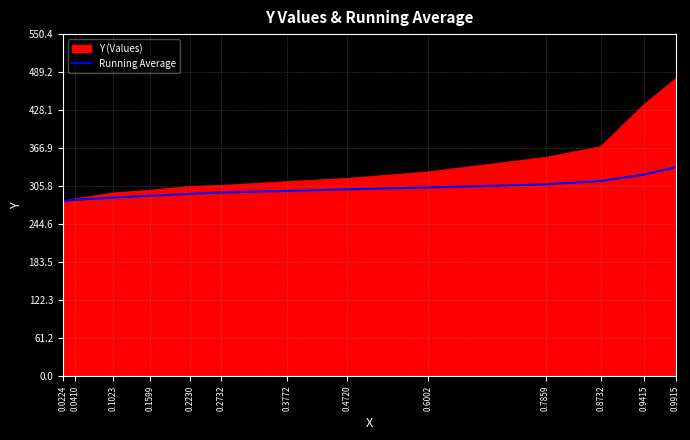

What is the difference between the highest and lowest values at 0.6002?

25.0